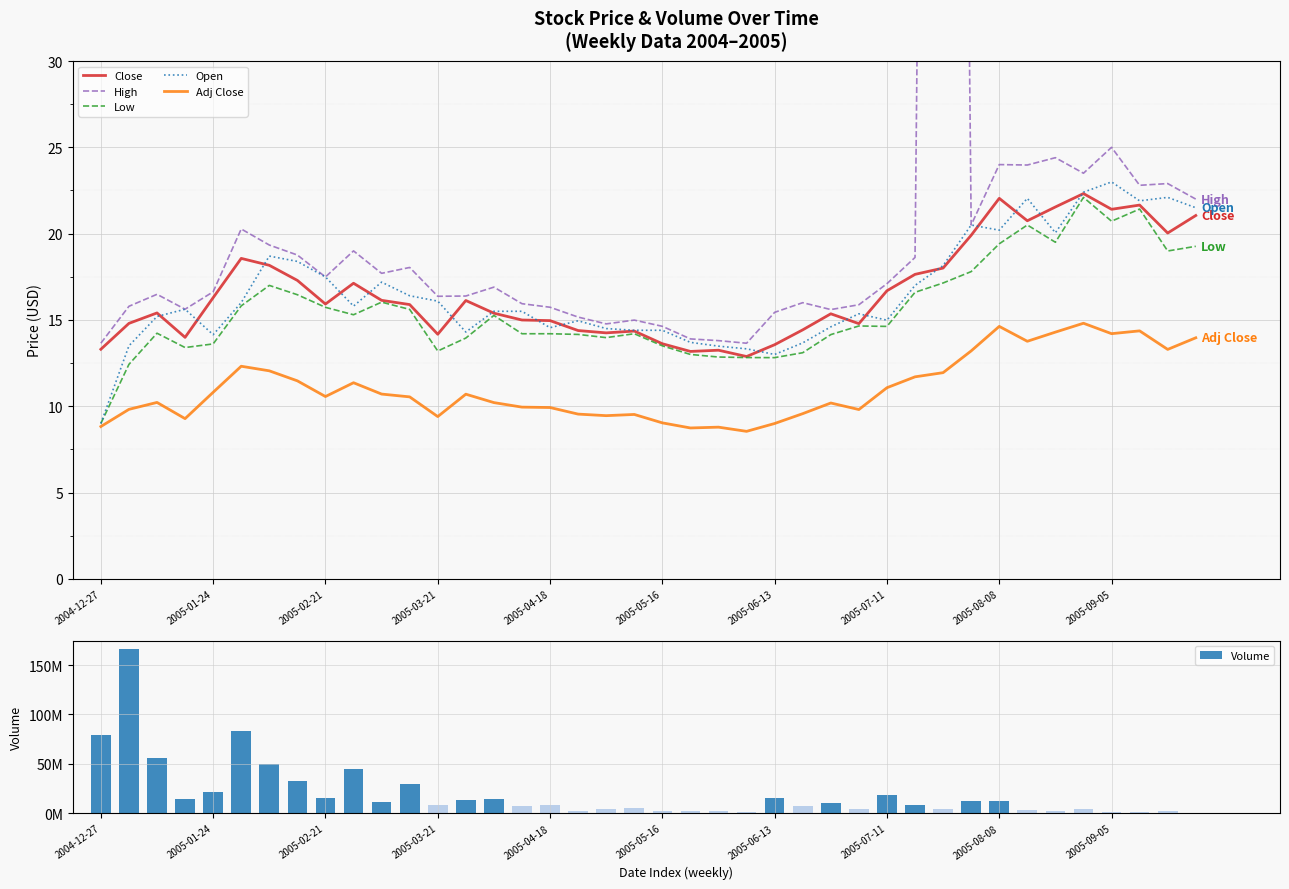

List the series in order of their peak value, lowest first.

Adj Close, Low, Close, Open, High, Volume